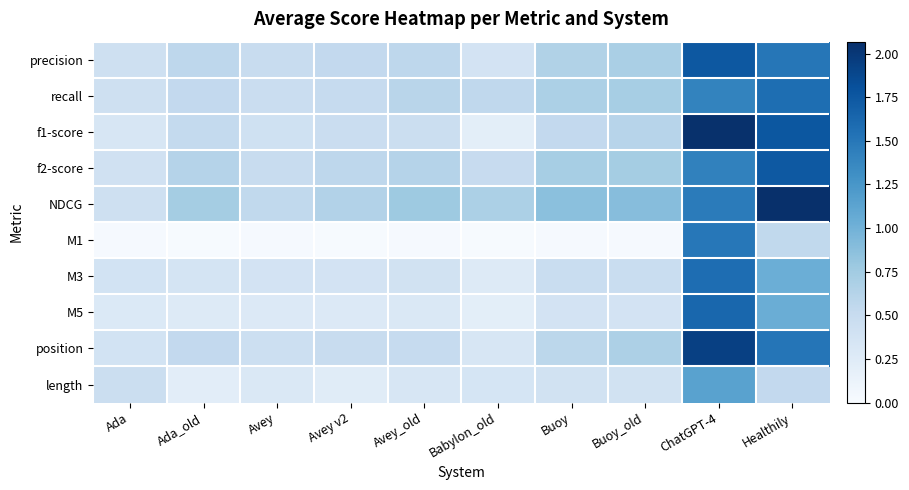

Count the number of data series in this chart.

10